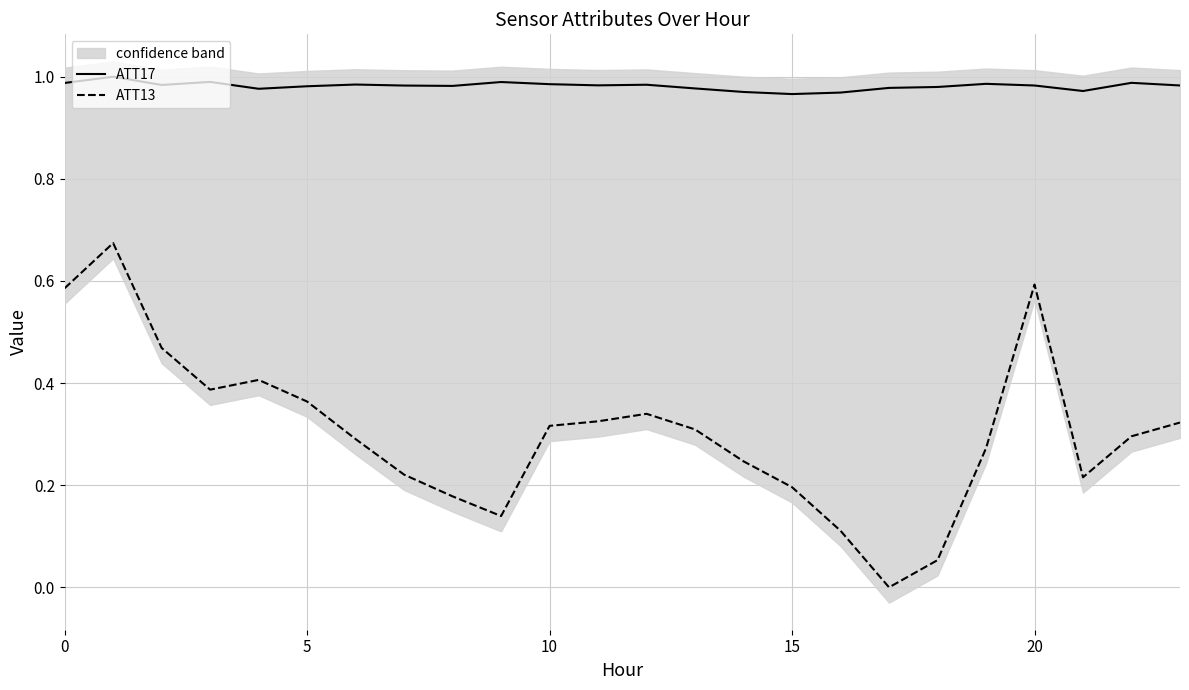

Does the chart display data point markers on the line(s)?

No